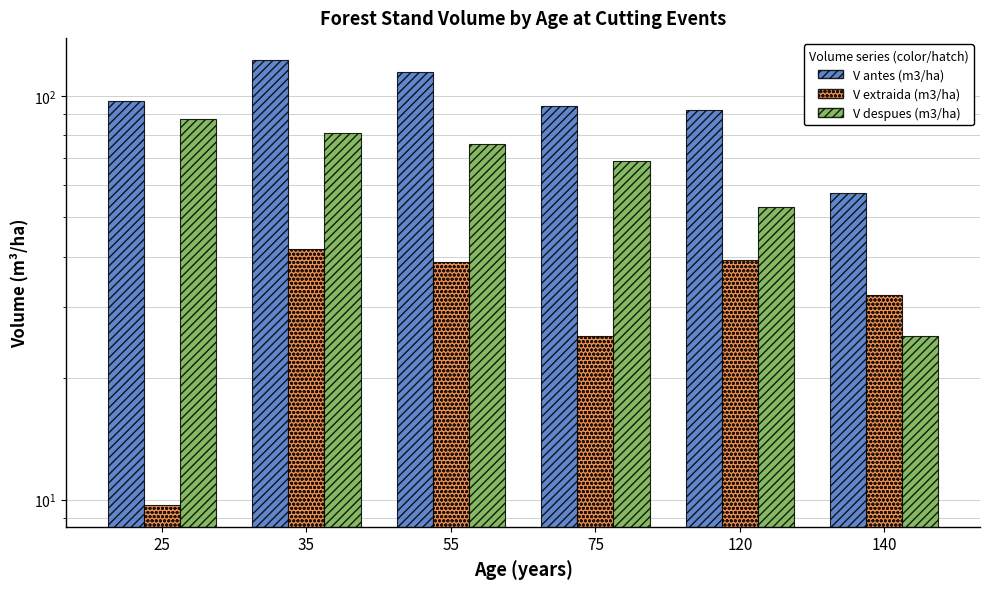

List the series in order of their overall mean, lowest first.

V extraida (m3/ha), V despues (m3/ha), V antes (m3/ha)